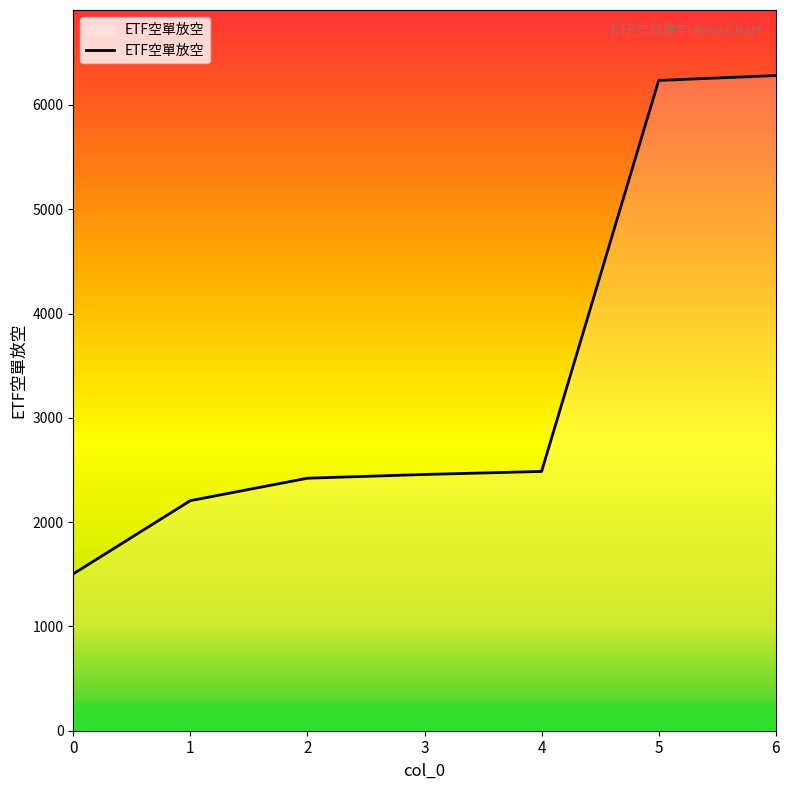

Count the number of categories in the chart.

7